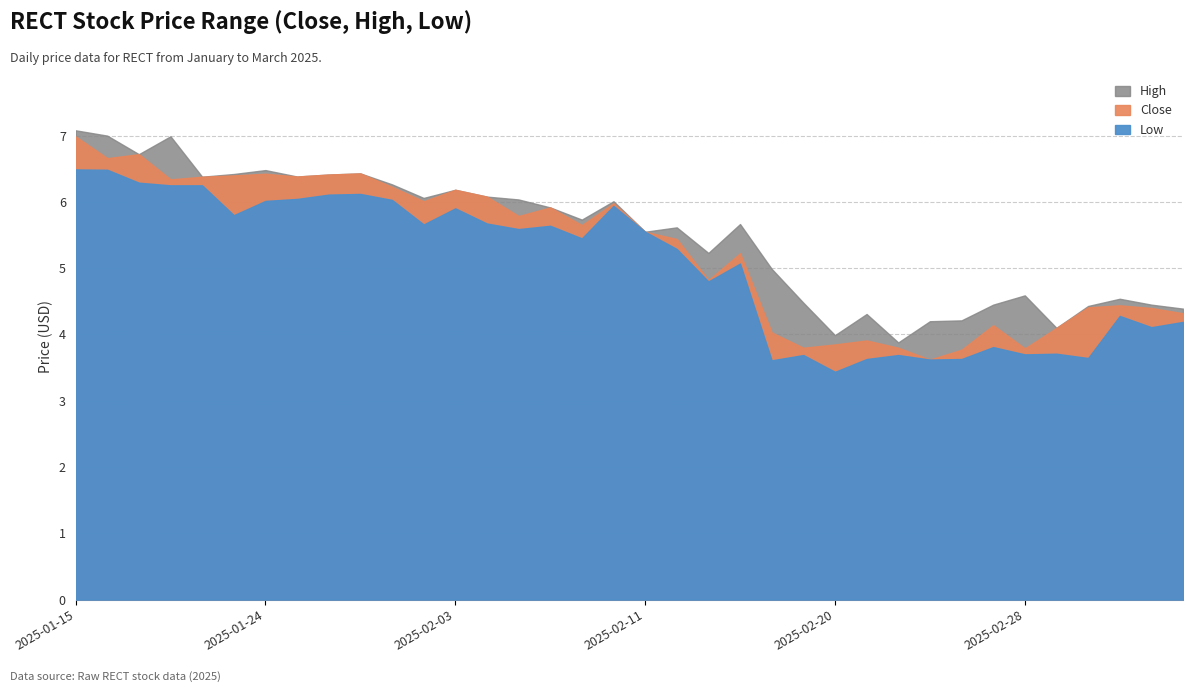

Which category has the highest value in the High series?

2025-01-15